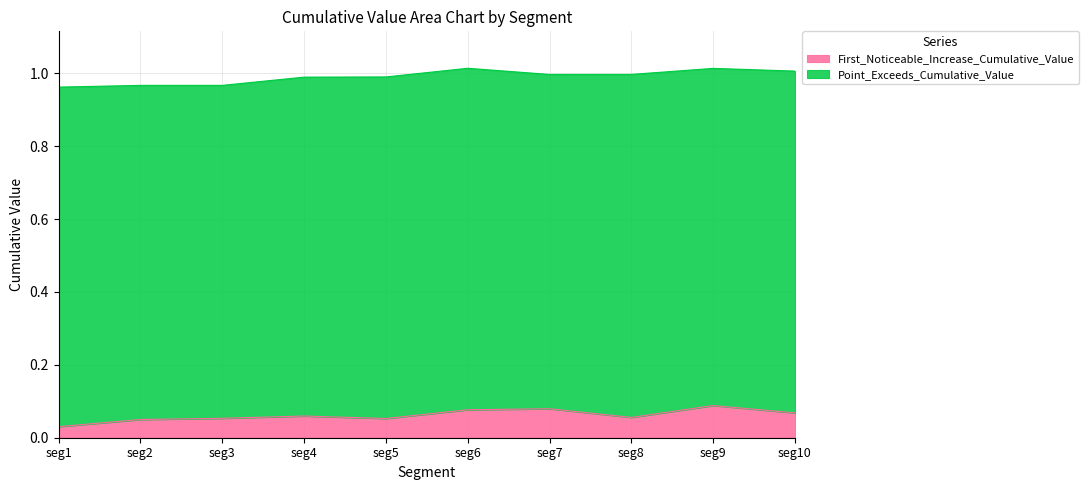

Is it true that First_Noticeable_Increase_Cumulative_Value equals 0.0 at seg4?

False